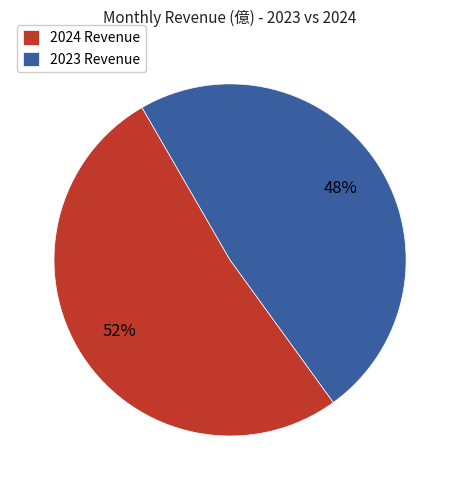

To the nearest percent, what is the average slice percentage?

50%